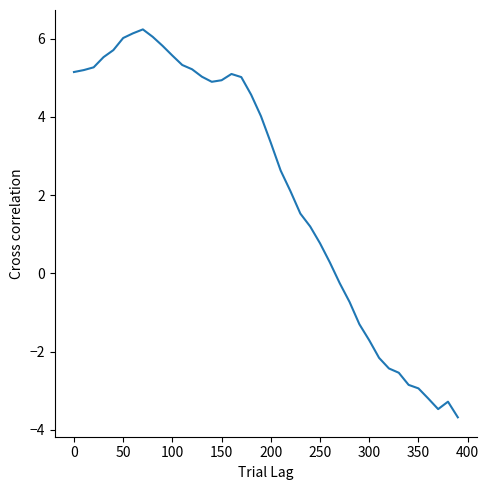

What is the difference between the maximum and minimum values?

9.9